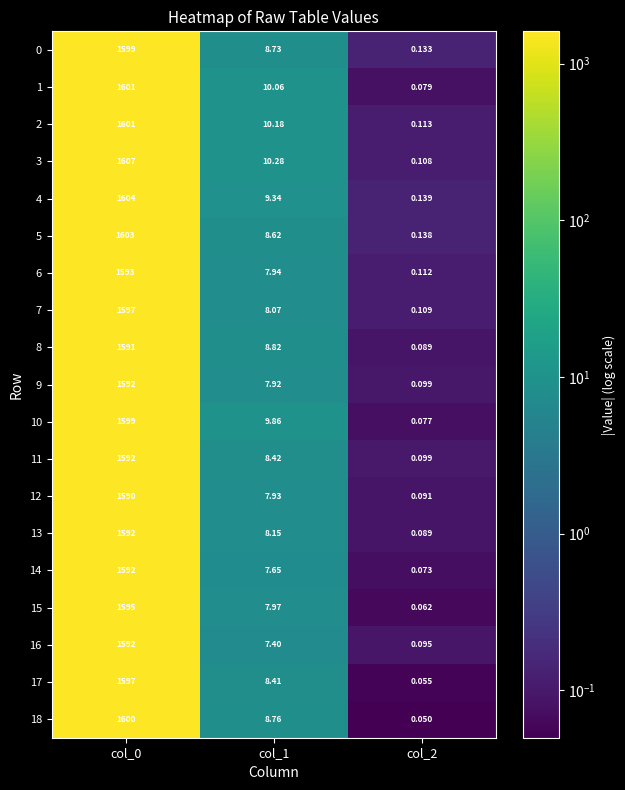

How many values in the 8 series exceed 8?

2